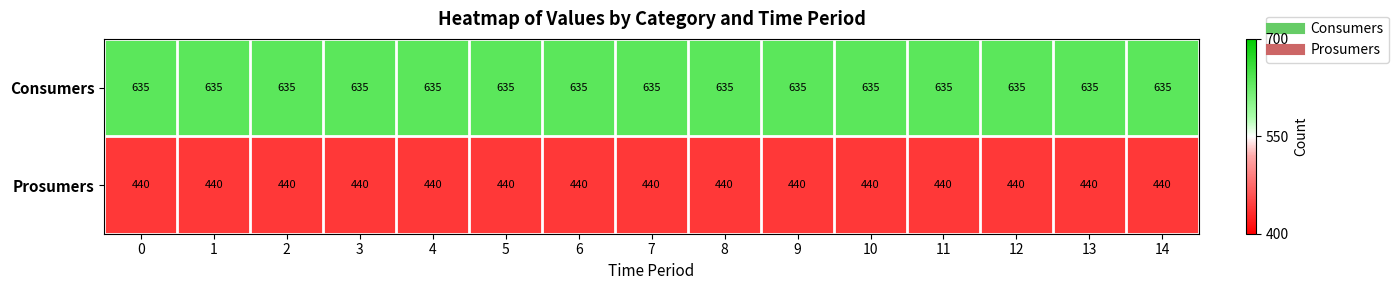

Is it true that Consumers equals 1014 at 6?

False